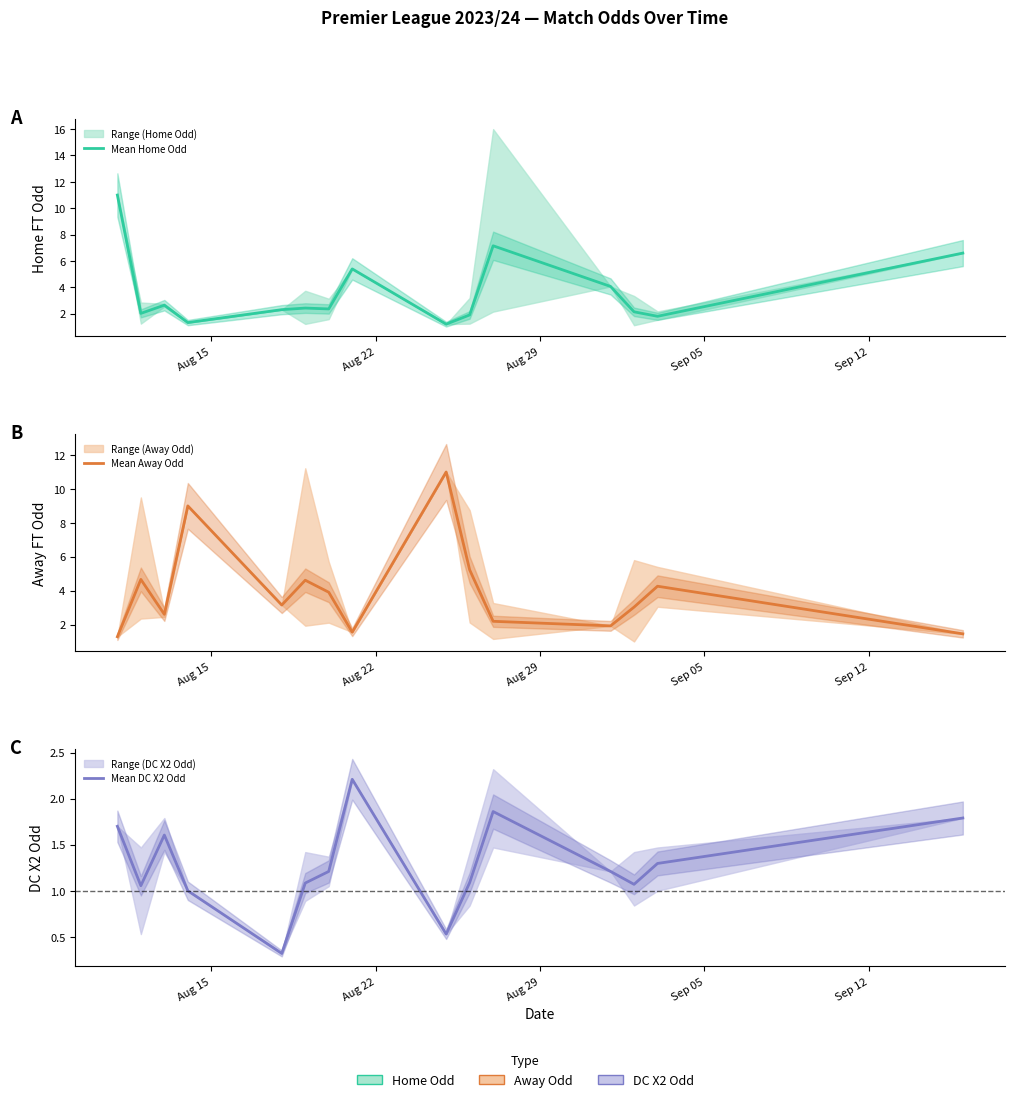

The Mean Home Odd series shows 2.7 at 13. True or false?

False